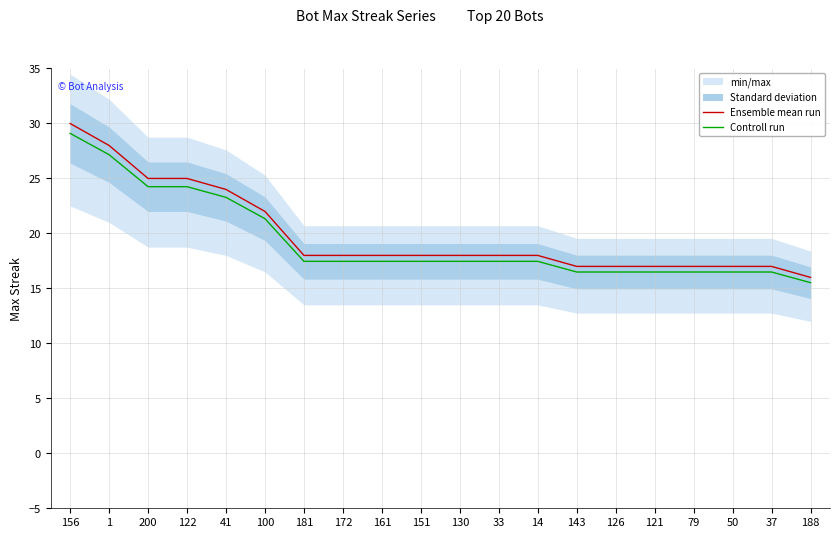

Which category has the lowest value across all series?

188